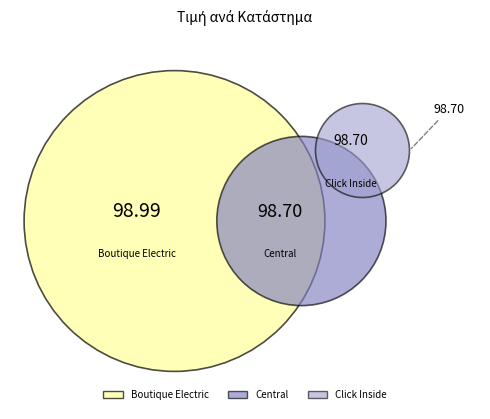

Does any single category account for the majority?

No